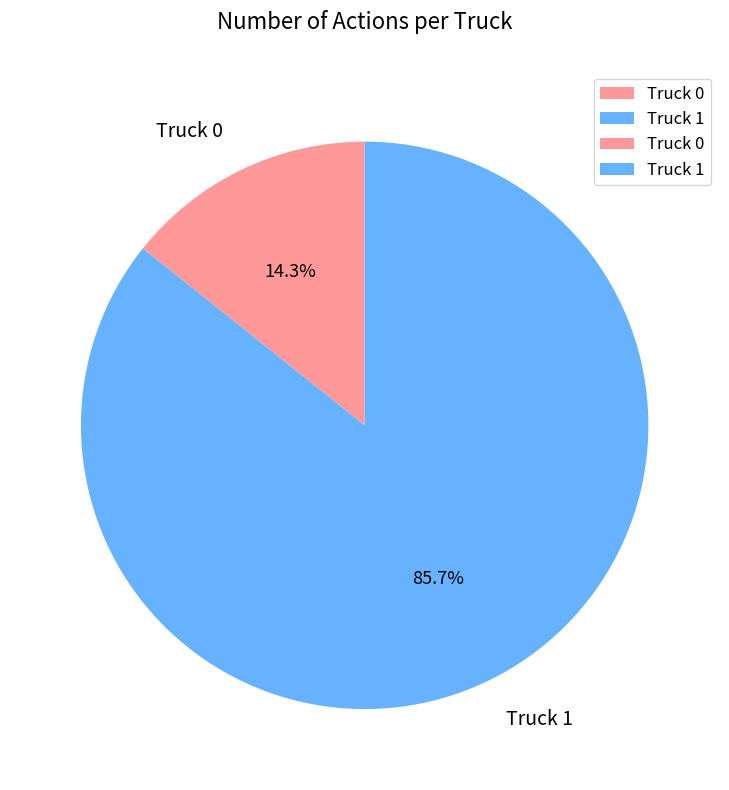

What is the majority slice?

Truck 1